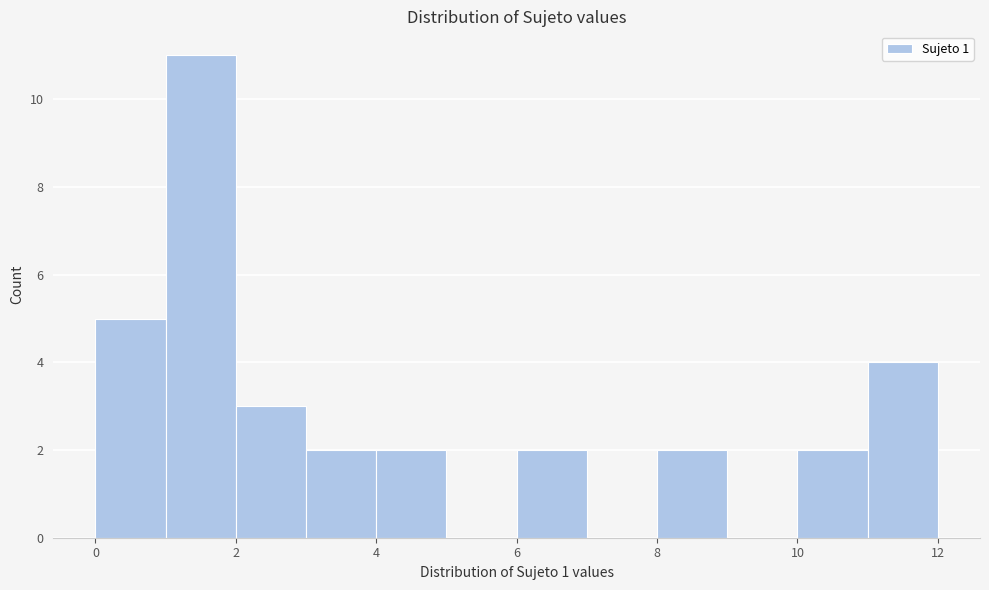

Reading left to right, list every bar in this chart as the range it spans on the x-axis followed by its height. The values are not printed on the chart, so give them approximately, as read against the axis.

0 to 1: 5
1 to 2: 11
2 to 3: 3
3 to 4: 2
4 to 5: 2
5 to 6: 0
6 to 7: 2
7 to 8: 0
8 to 9: 2
9 to 10: 0
10 to 11: 2
11 to 12: 4